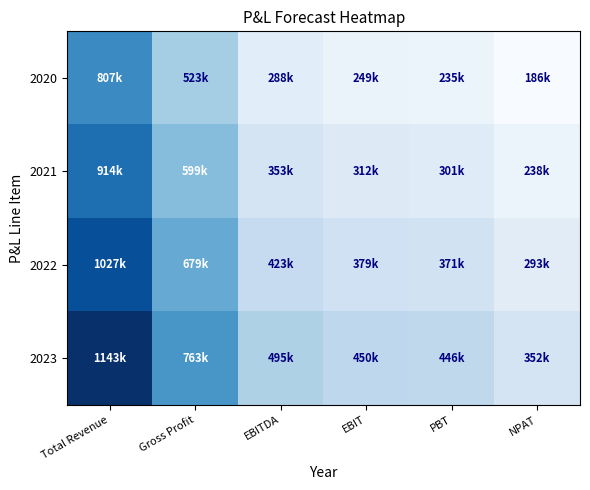

Between Total Revenue and NPAT, which is larger?

Total Revenue